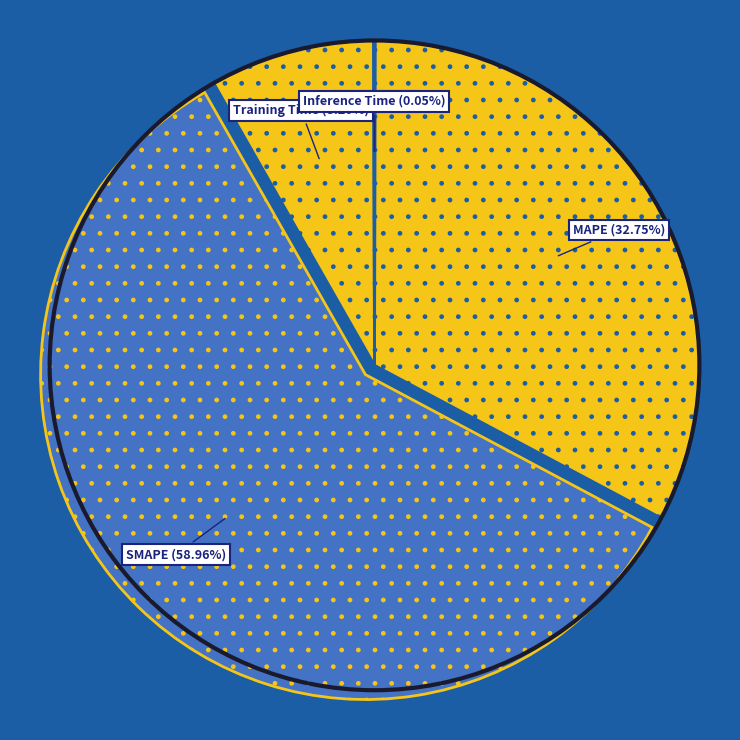

Does any single category account for the majority?

Yes